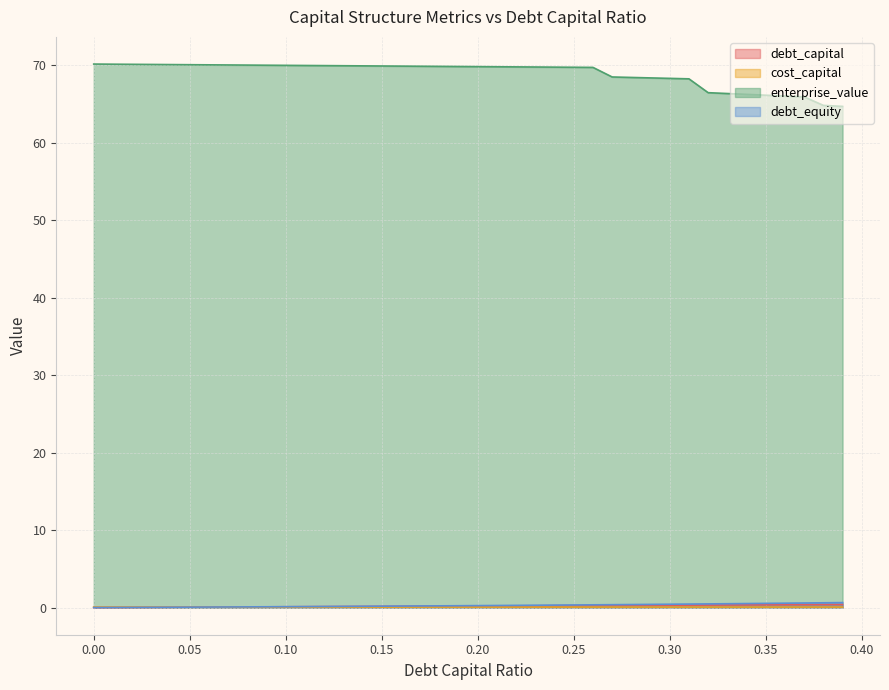

Read the debt_capital value at 0.29.

0.3